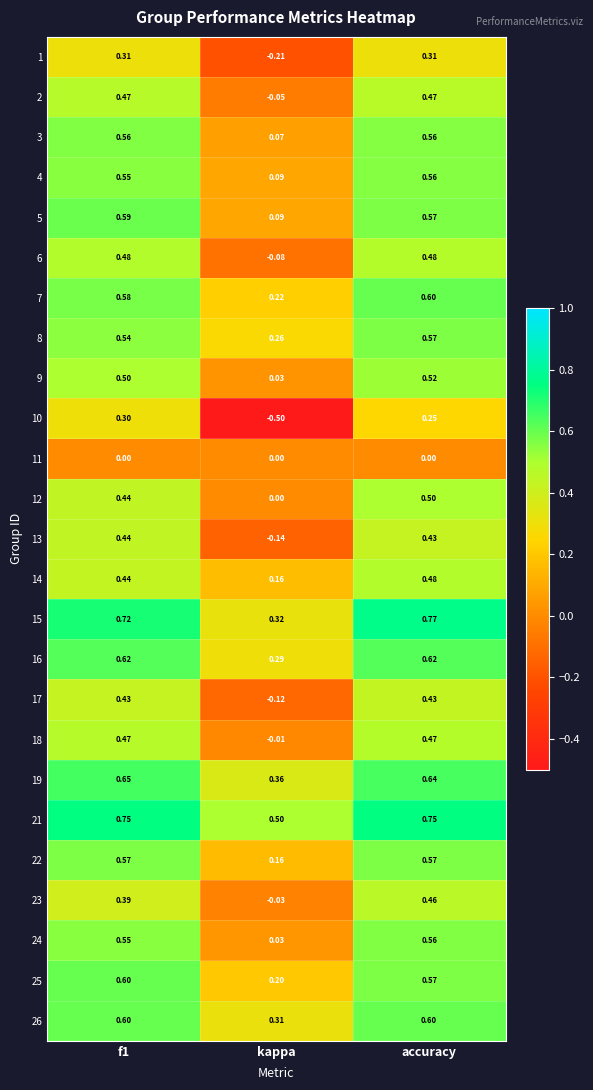

At which category does the chart reach its minimum across all series?

kappa